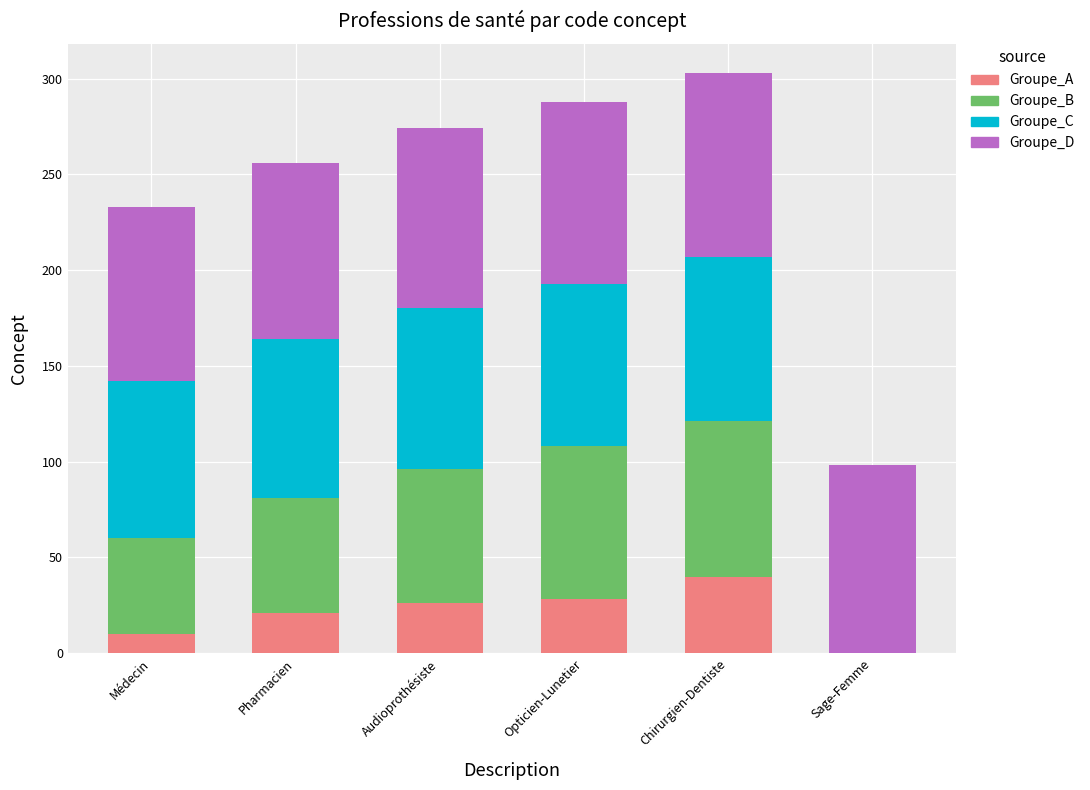

How many data points does each series have?

6